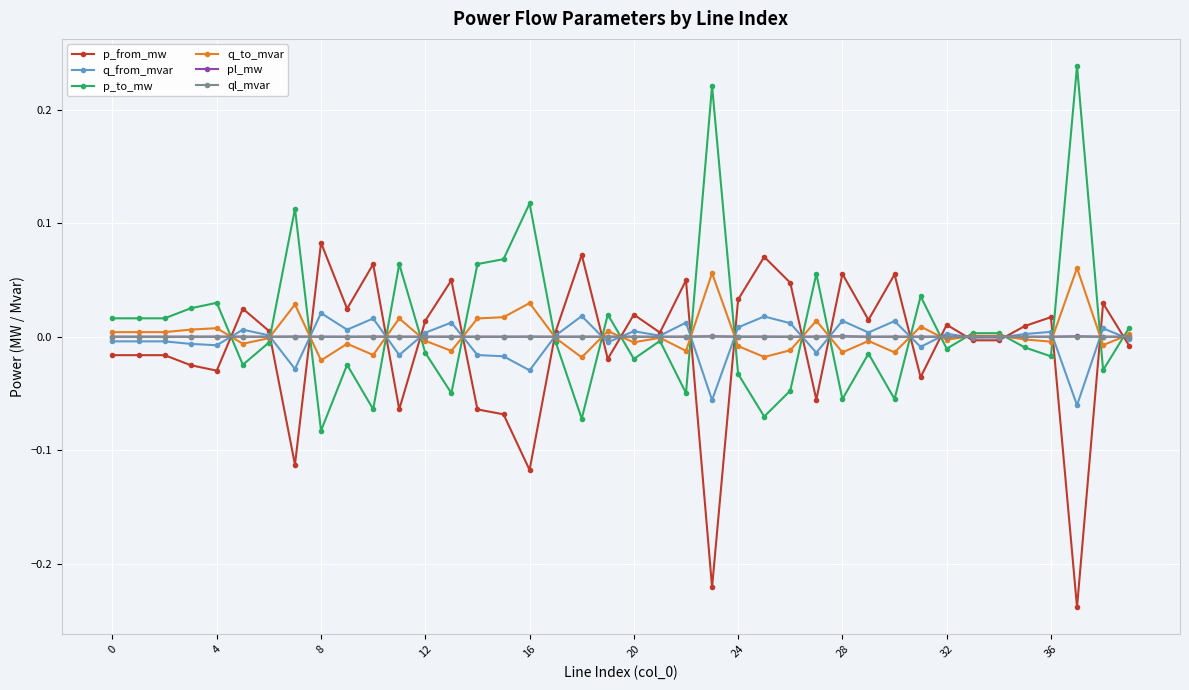

True or false: p_to_mw and p_from_mw cross at least once.

True